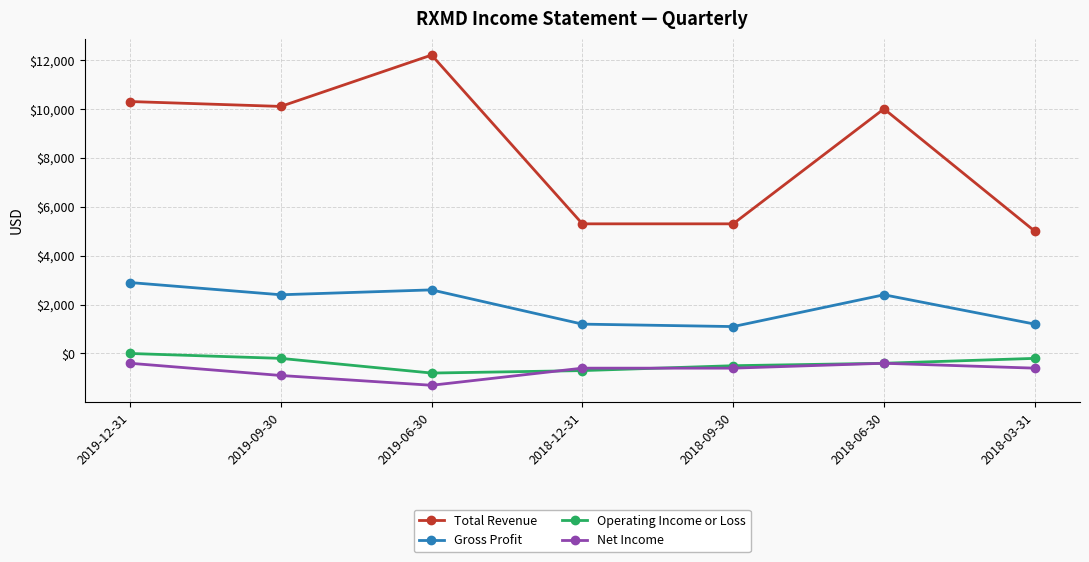

What is the label of the 6th point from the left?

2018-06-30